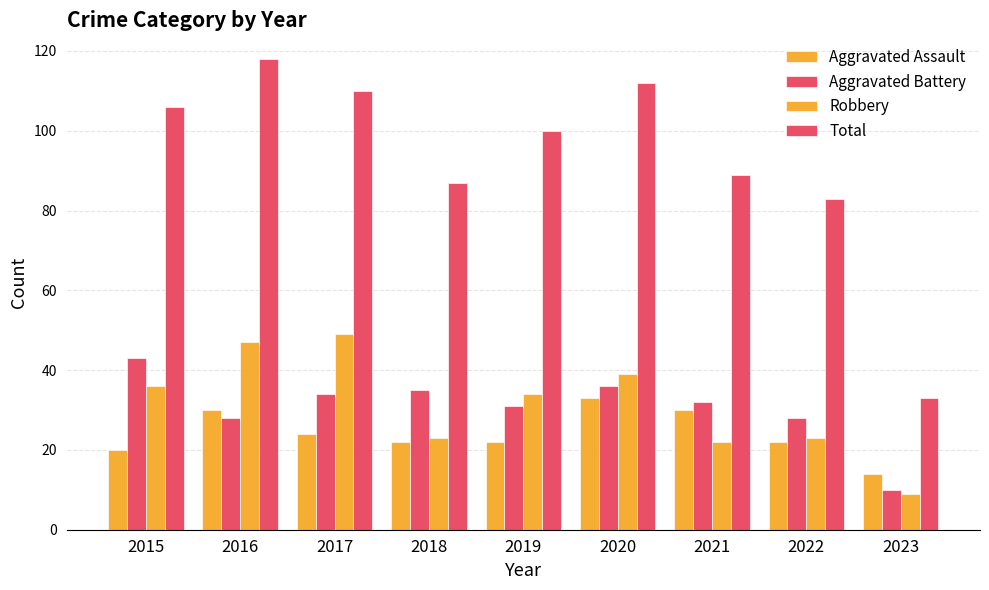

Where does the Total series first go above 100?

2015